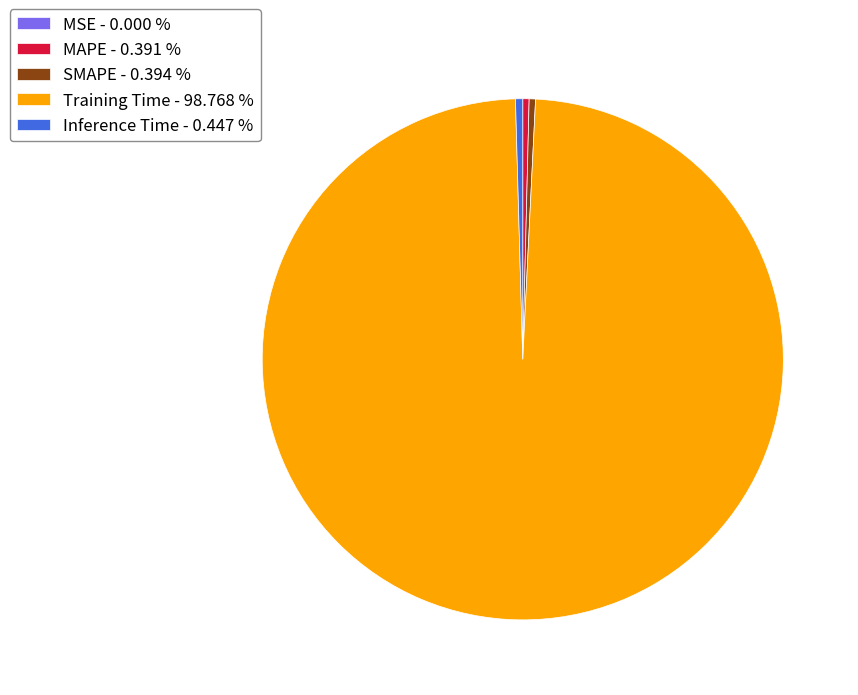

Between Training Time - 98.768 % and SMAPE - 0.394 %, which is larger?

Training Time - 98.768 %